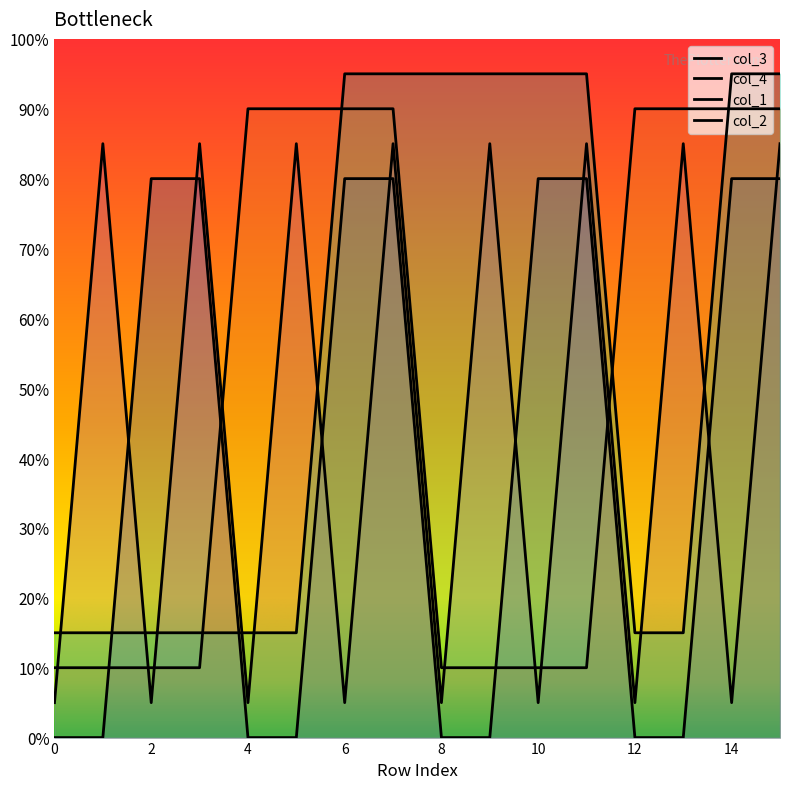

True or false: col_2 and col_4 intersect in this chart.

True